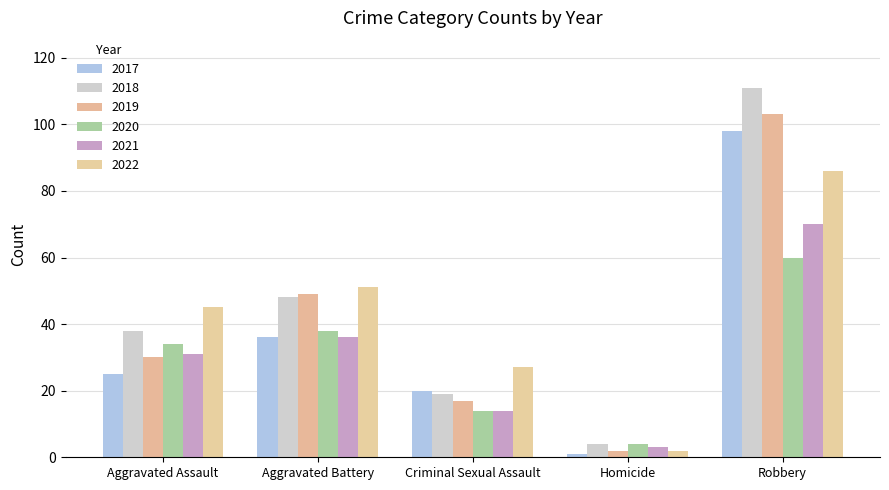

What is the difference between the highest and lowest values at Aggravated Battery?

15